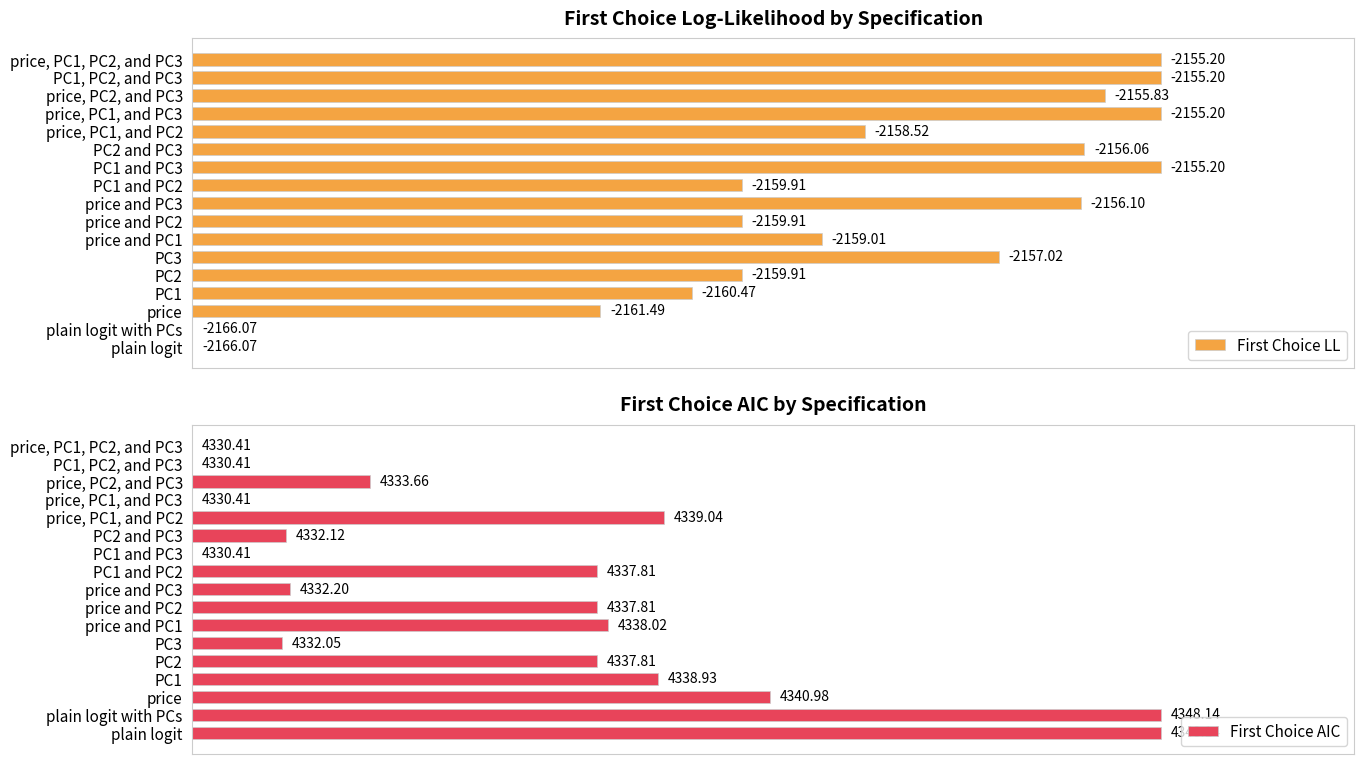

True or false: First Choice AIC has a value of 28.4 at price, PC2, and PC3.

False